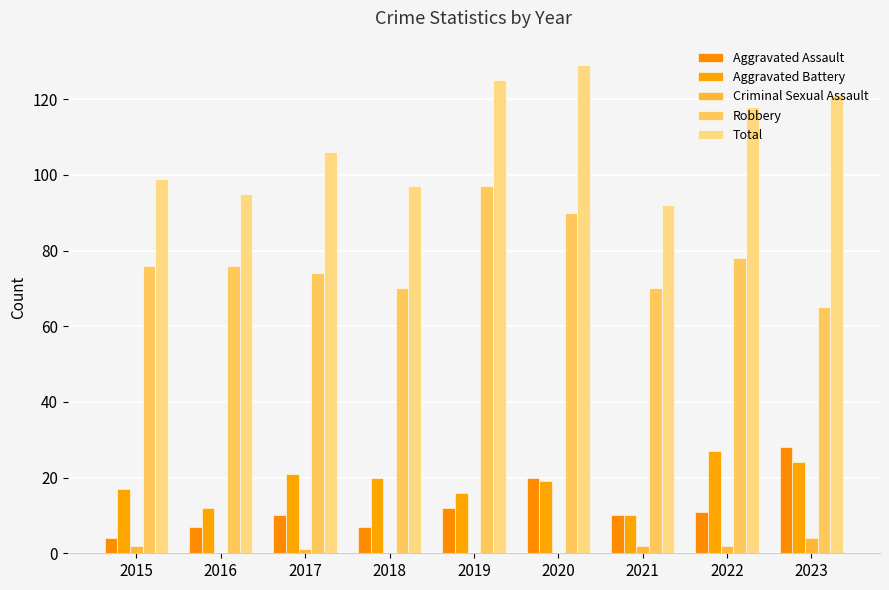

The Total series shows 47 at 2016. True or false?

False